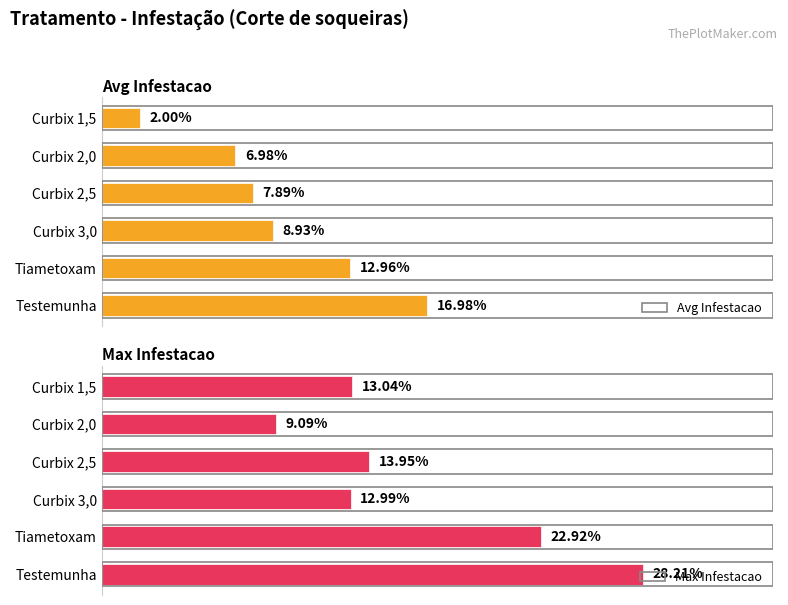

What is the sum of all Max Infestacao values?

1.0